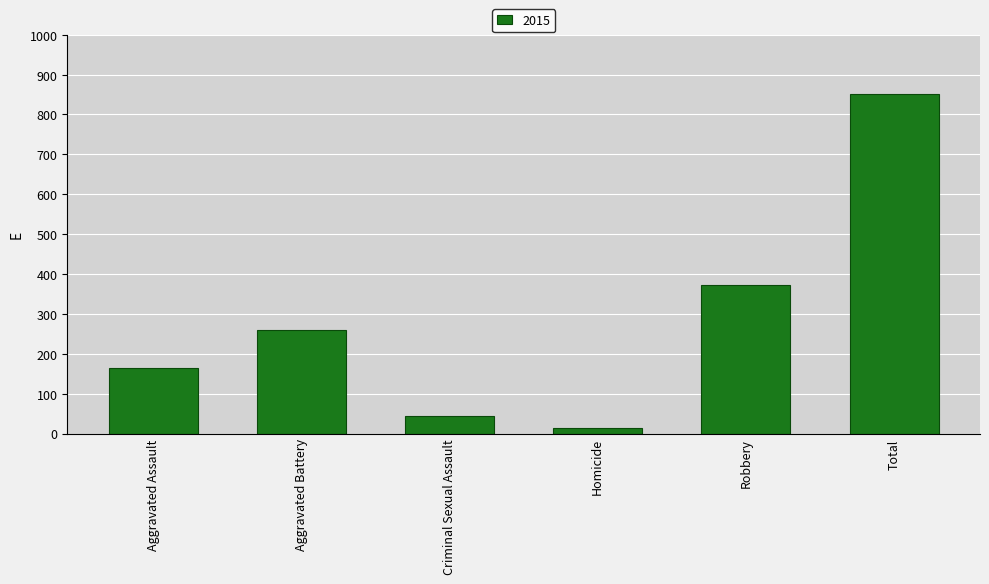

How many values are below 259?

3